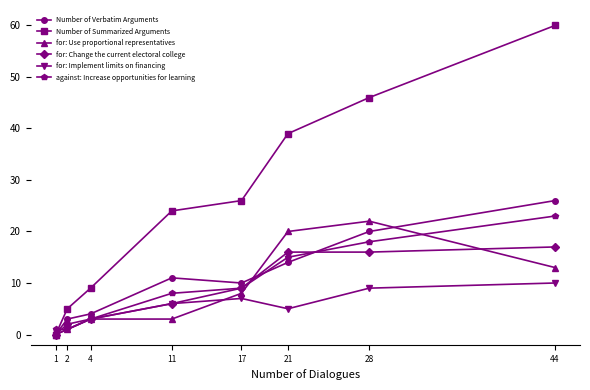

Rank the series by their maximum value, from lowest to highest.

for: Implement limits on financing, for: Change the current electoral college, for: Use proportional representatives, against: Increase opportunities for learning, Number of Verbatim Arguments, Number of Summarized Arguments